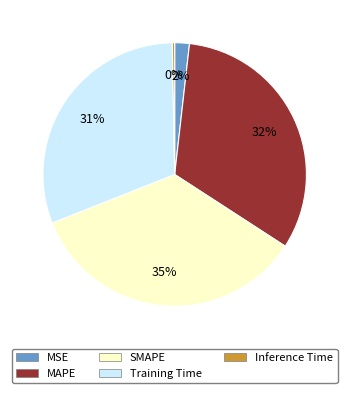

Which category has the biggest portion of the pie?

SMAPE